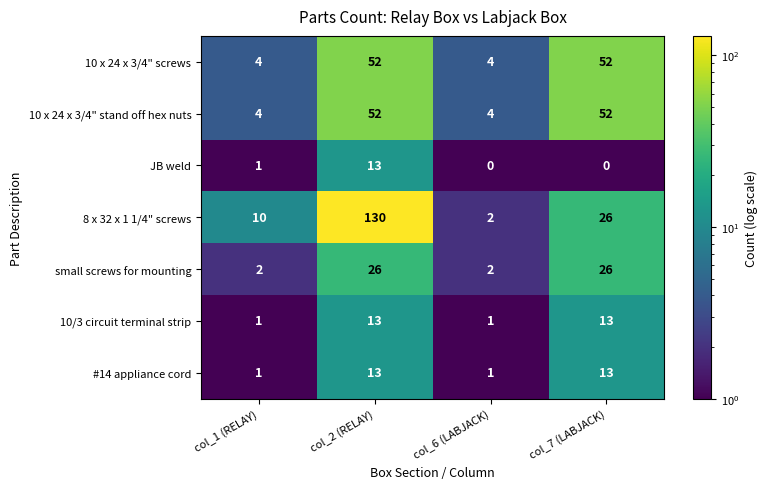

How many 10 x 24 x 3/4" stand off hex nuts values are between 4 and 52?

4